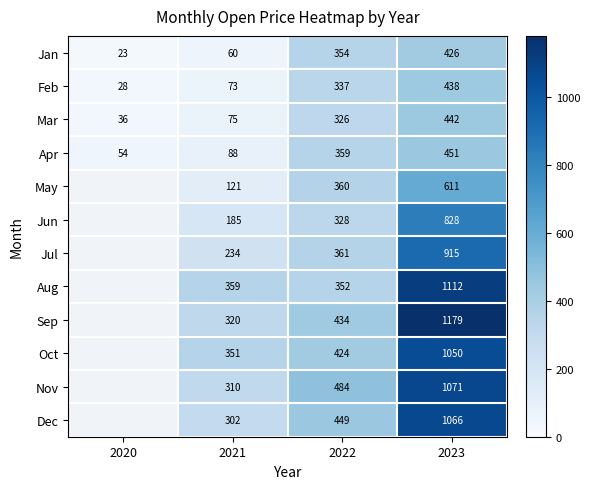

Between 2021 and 2022, which series saw the biggest shift?

Jan